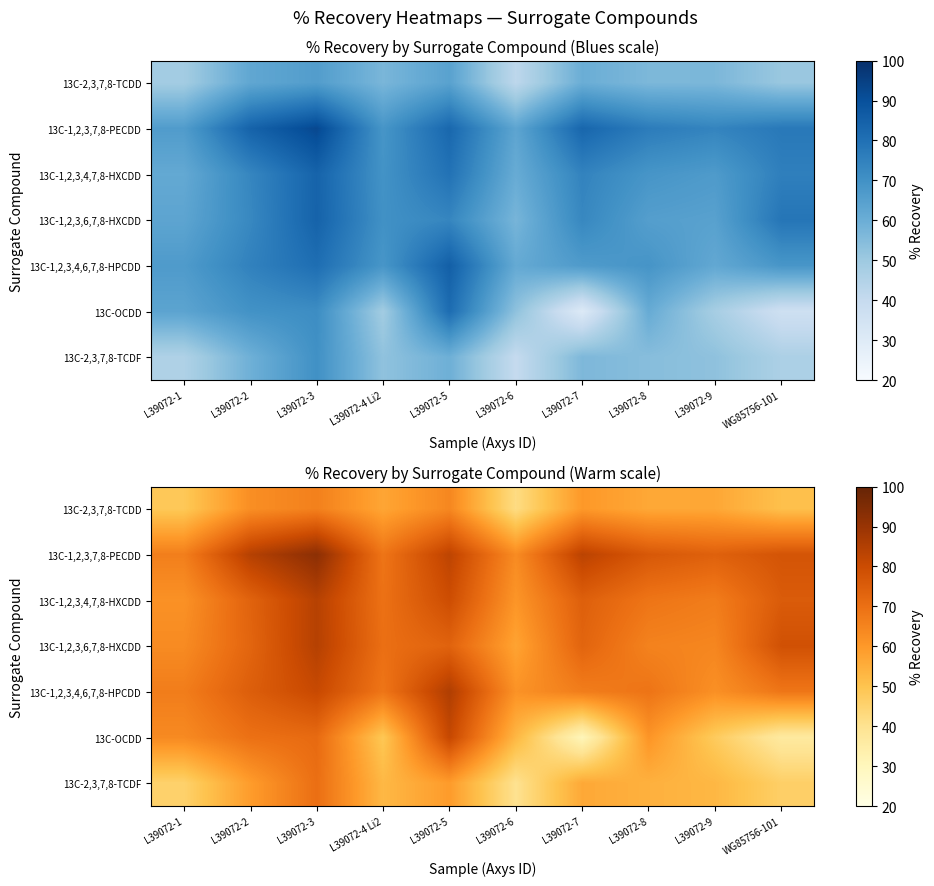

Which label corresponds to the largest value in the chart?

L39072-3